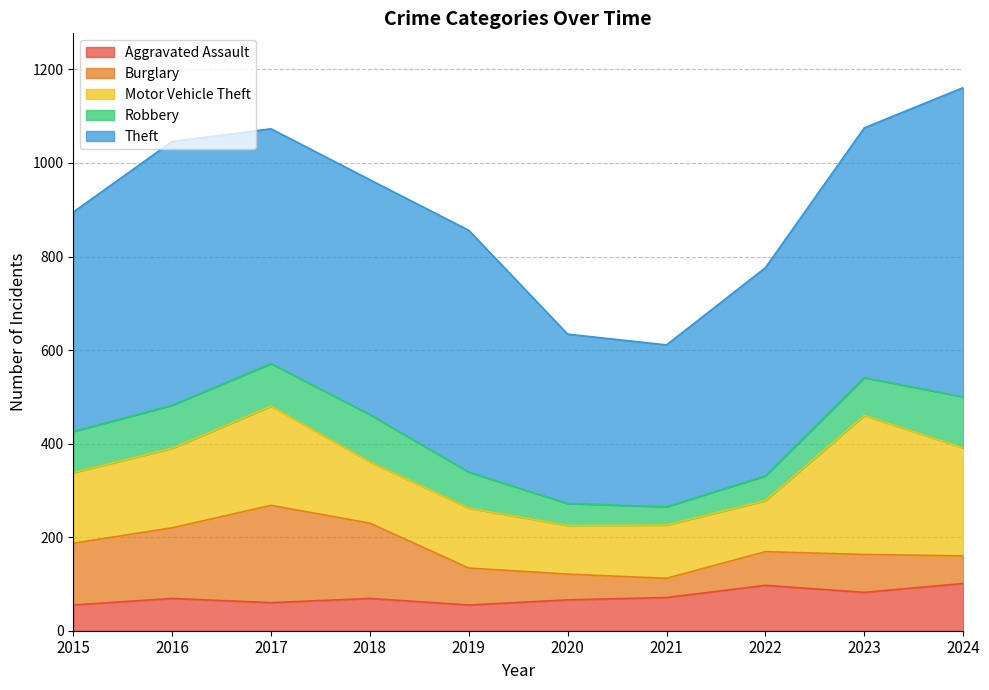

Which series ends up on top after the final intersection of Aggravated Assault and Burglary?

Aggravated Assault